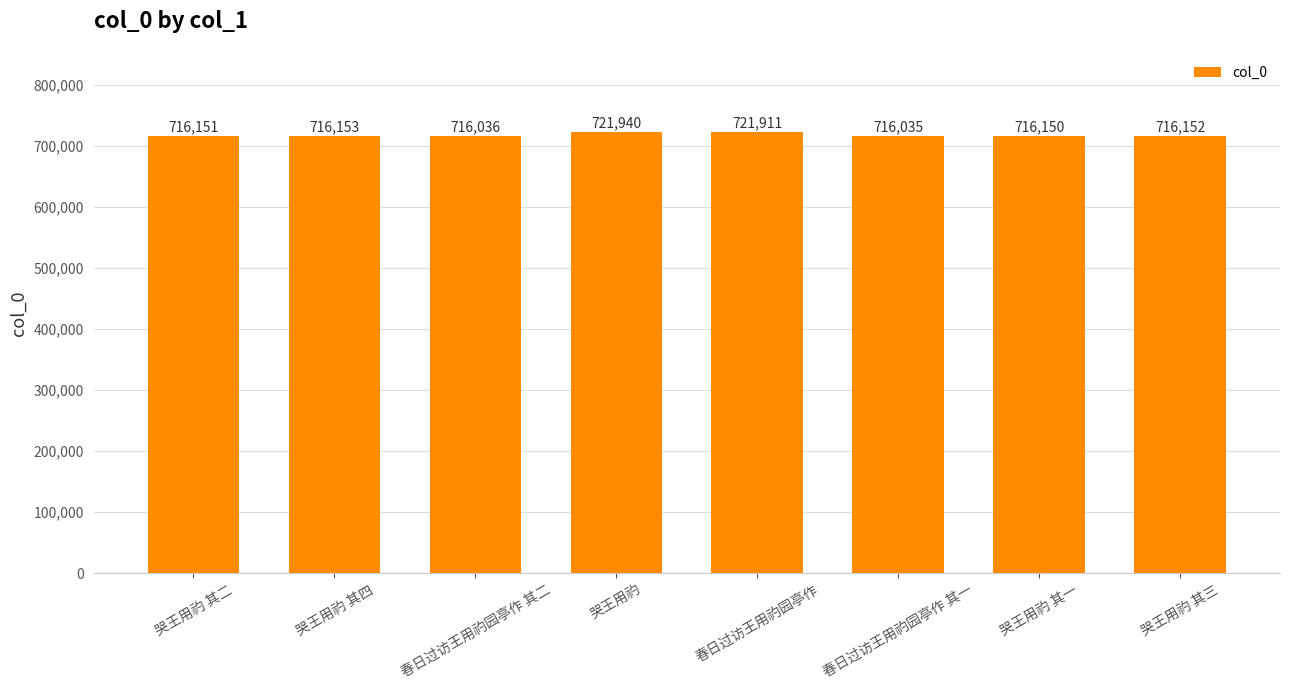

Between 哭王用礿 其四 and 春日过访王用礿园亭作 其一, which is larger?

哭王用礿 其四